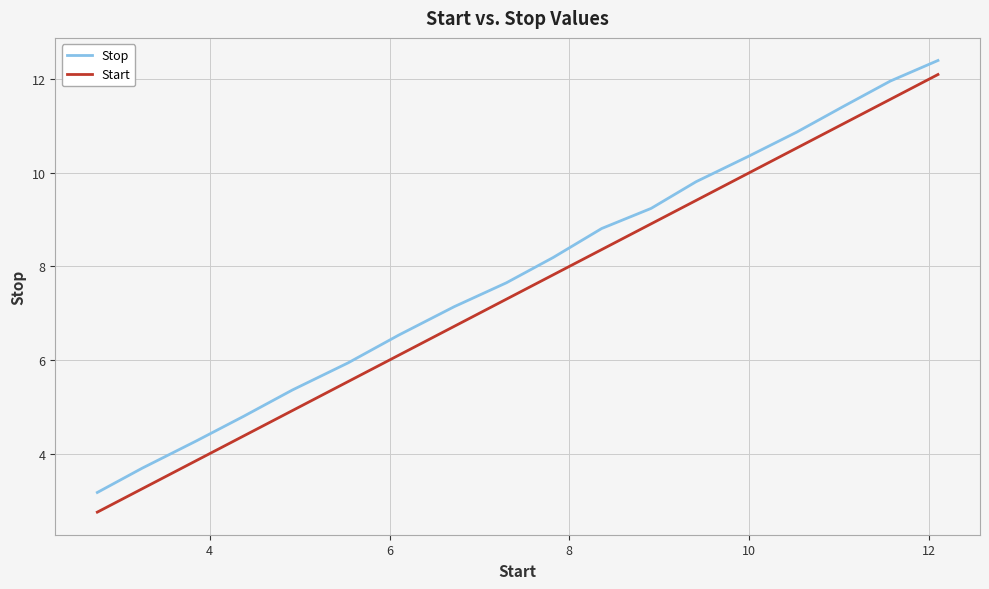

True or false: Start and Stop cross at least once.

False